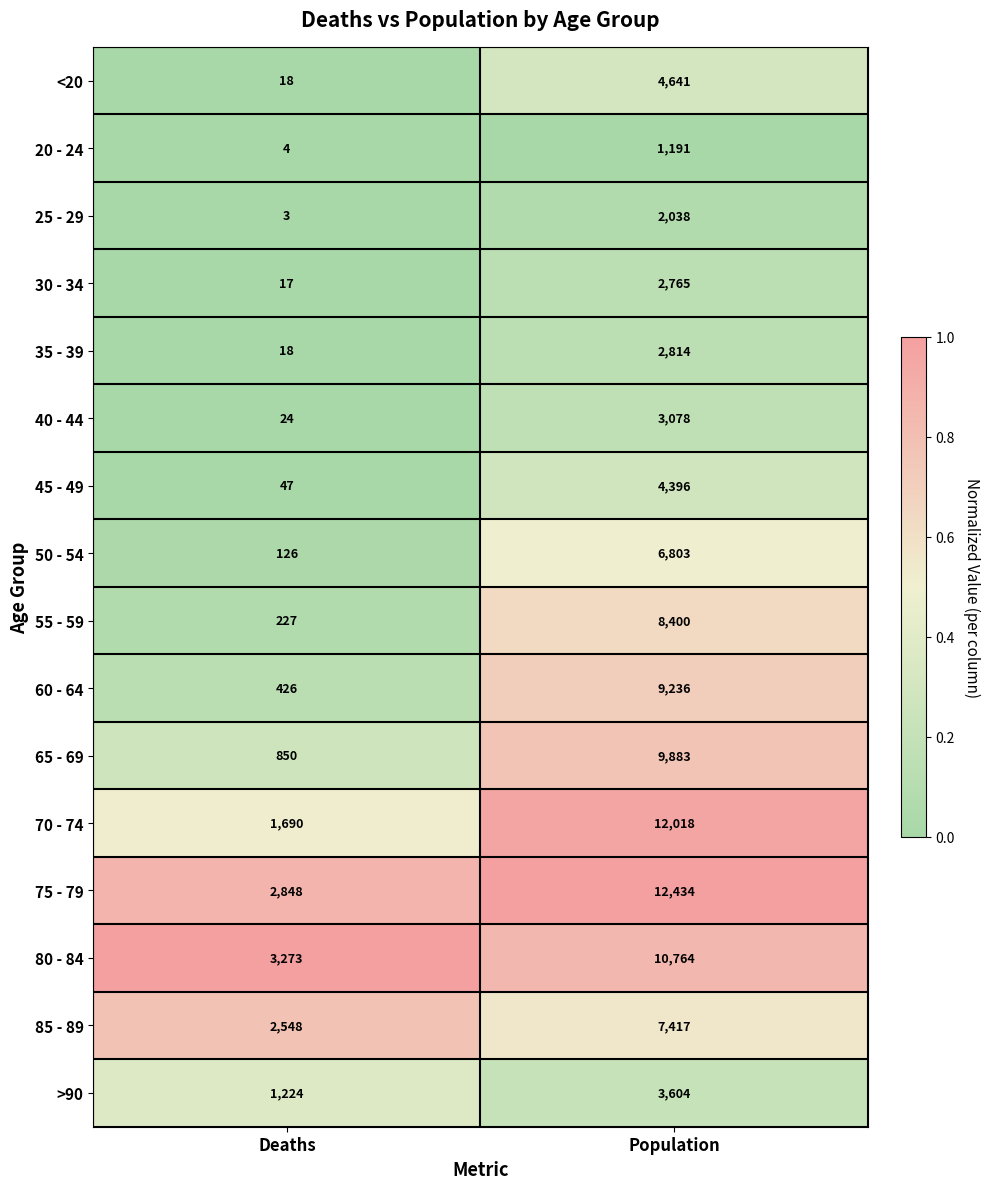

Count the number of data series in this chart.

16